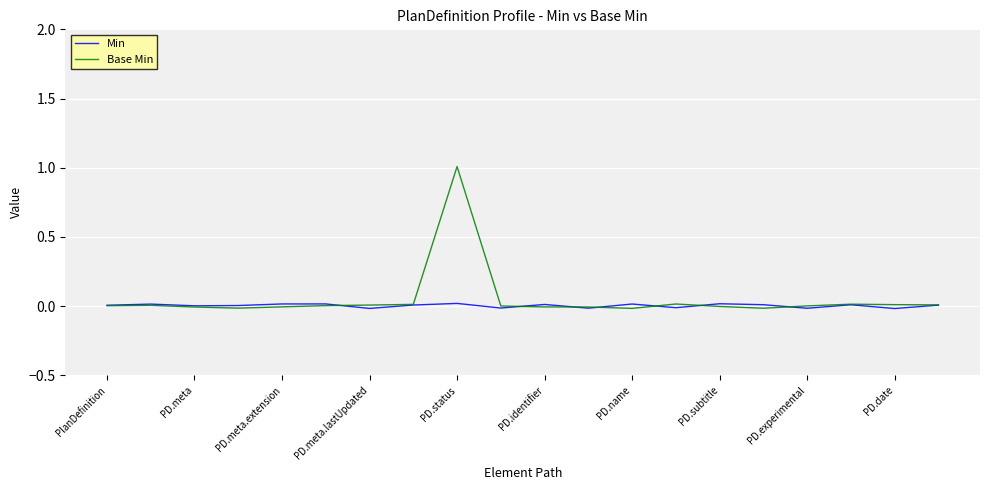

How many data points does each series have?

20